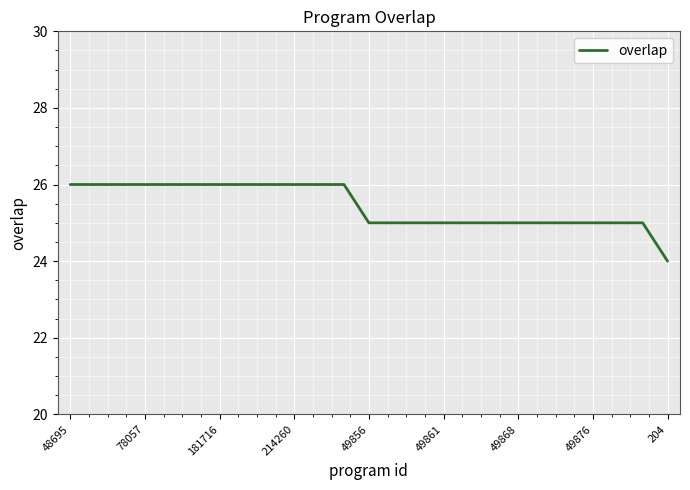

What is the minimum value shown in the chart?

24